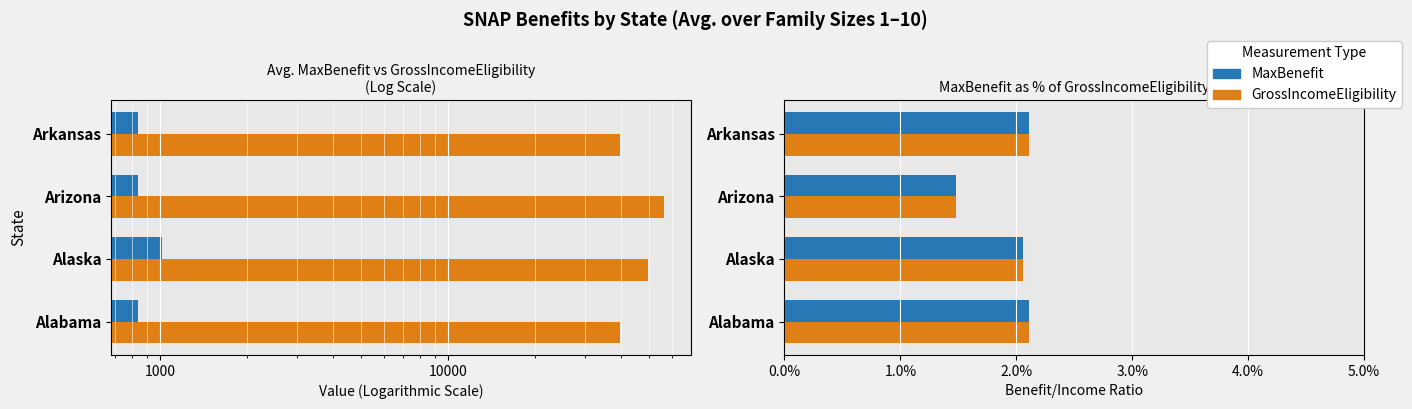

Between Alaska and Arizona, which series saw the biggest shift?

MaxBenefit